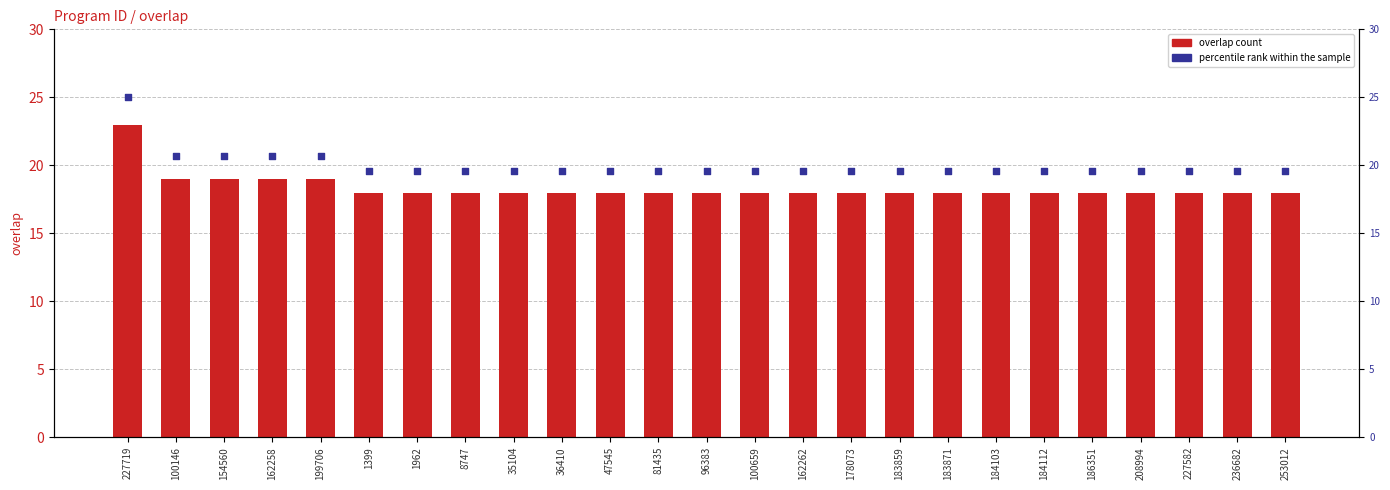

Is the value of percentile rank within sample at 208994 greater than the value of overlap at 183871?

Yes